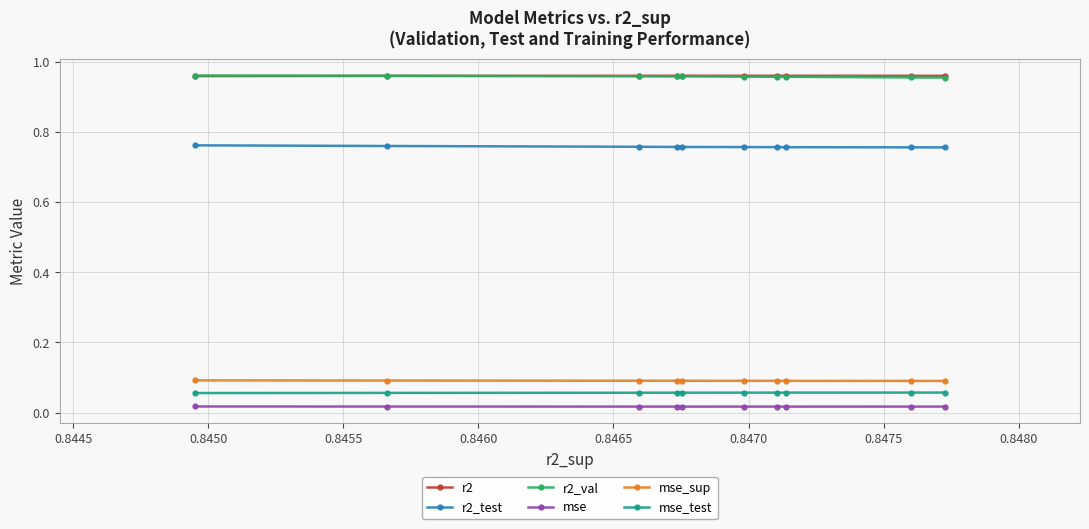

Which series has the largest range (max minus min)?

r2_test